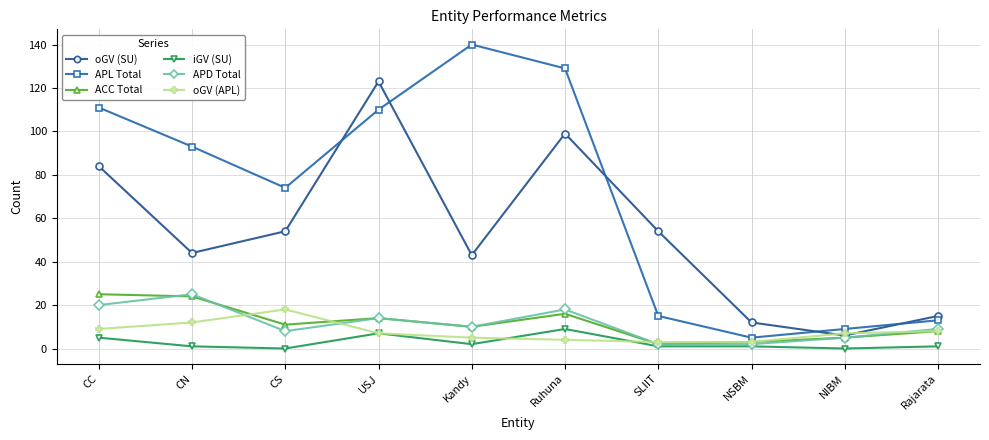

At which category does oGV (APL) reach its first local peak?

CS